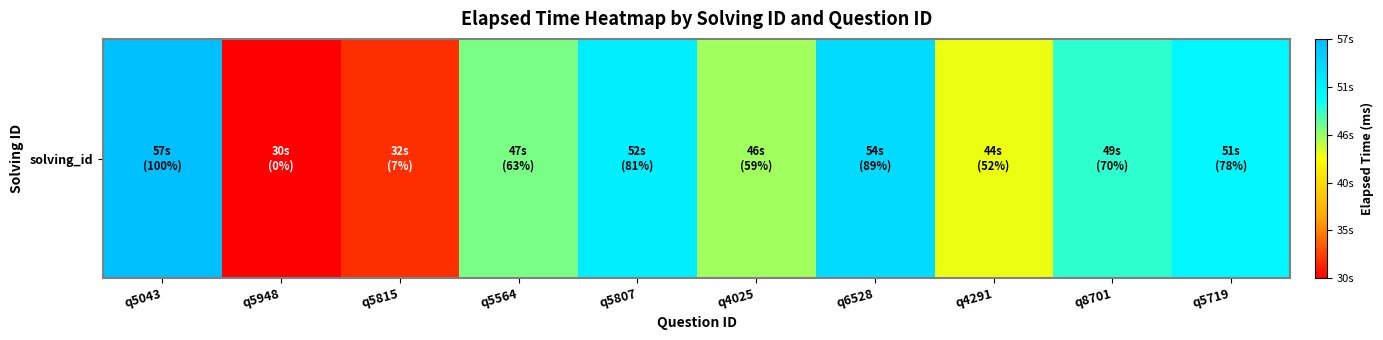

What is the maximum value shown in the chart?

57000